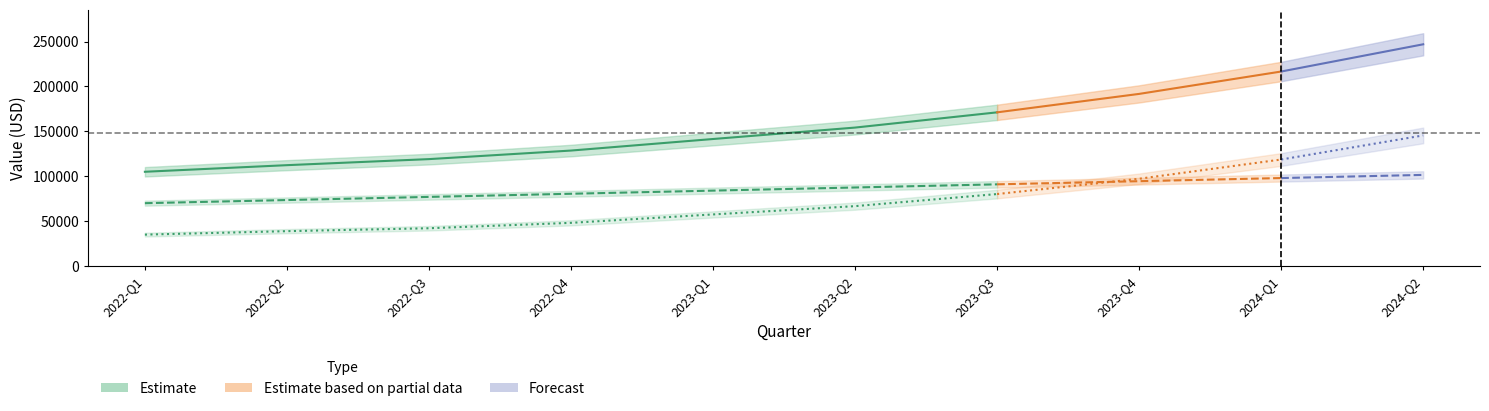

What is the highest value of the Profit series?

145471